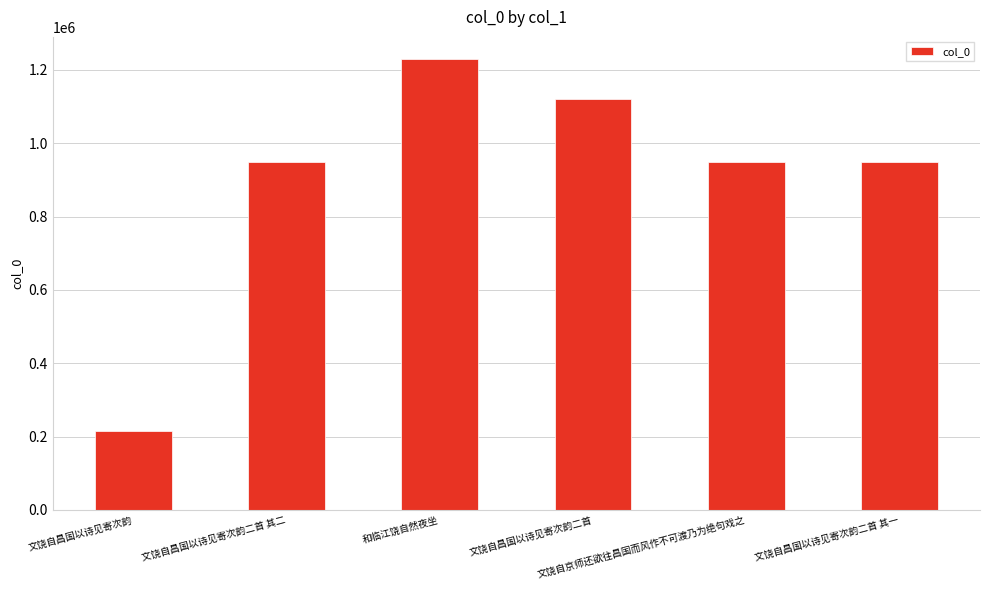

Count the number of categories in the chart.

6